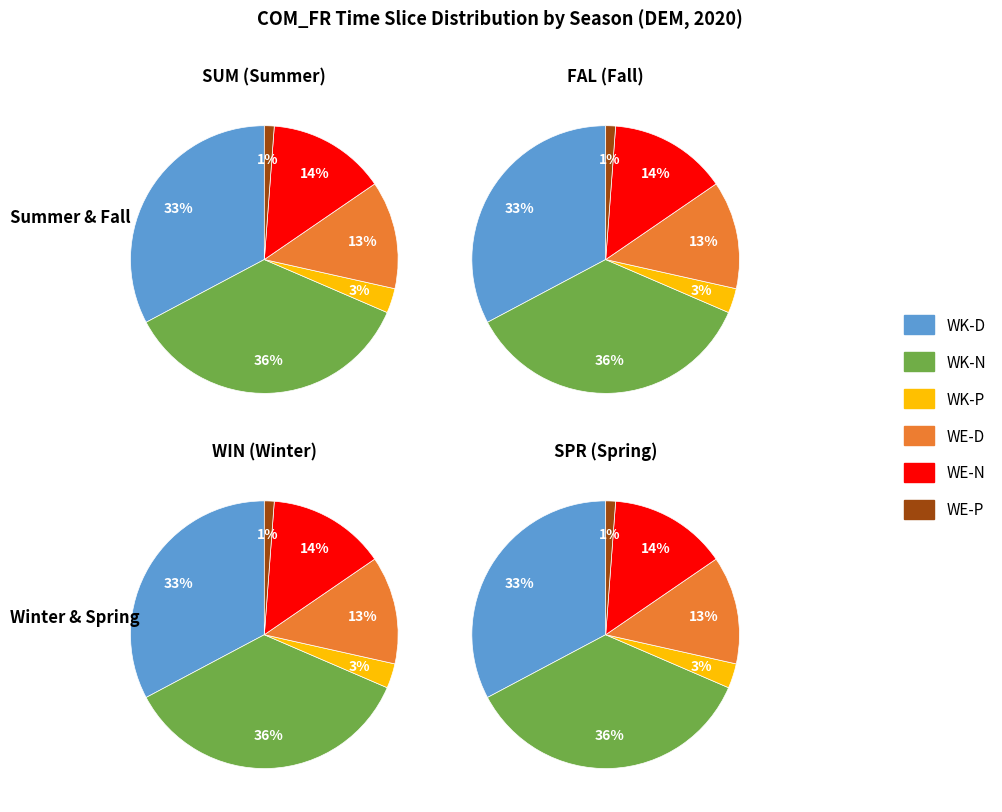

What percentage is the WK-P slice, to the nearest percent?

3%